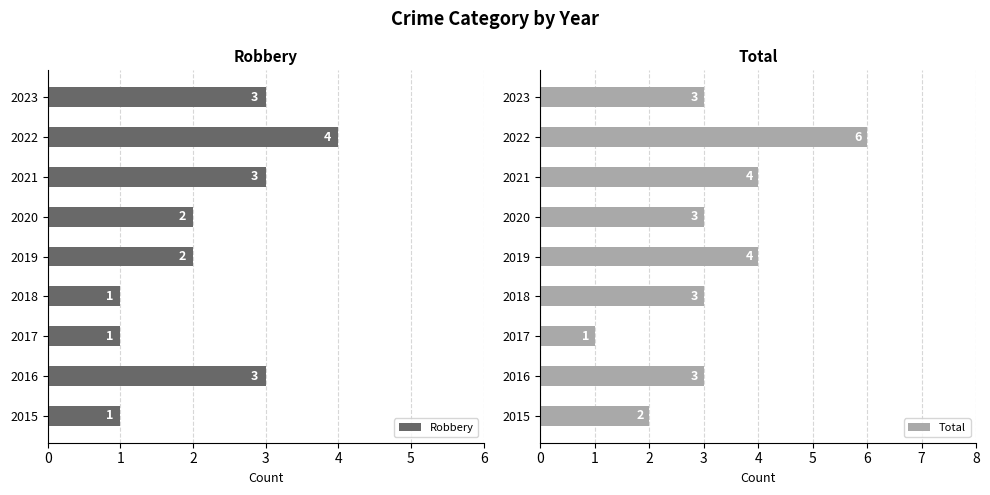

What is the difference between the maximum and minimum values in the Robbery series?

3